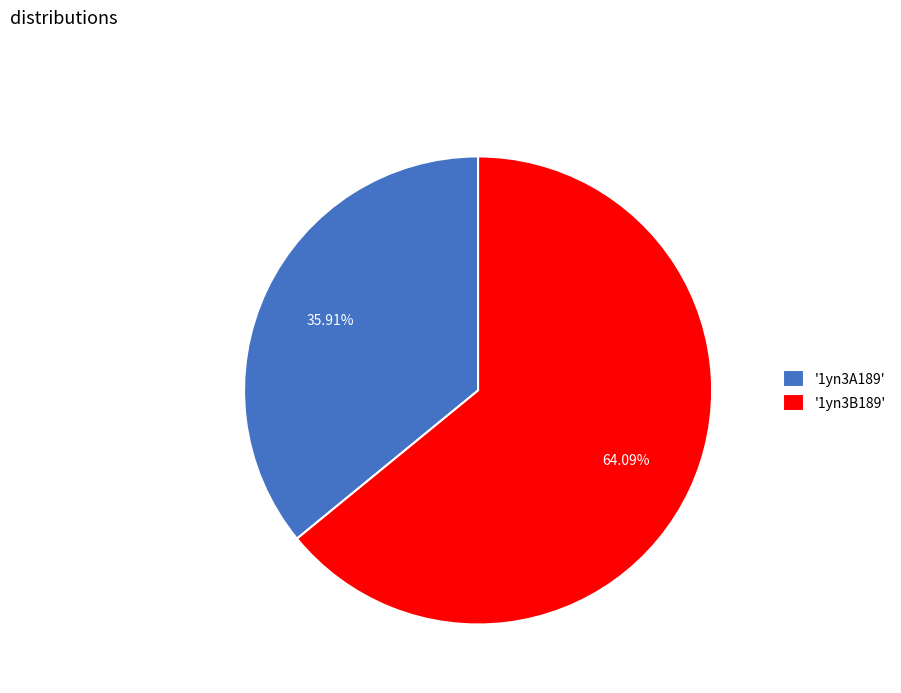

How many slices are in this pie chart?

2